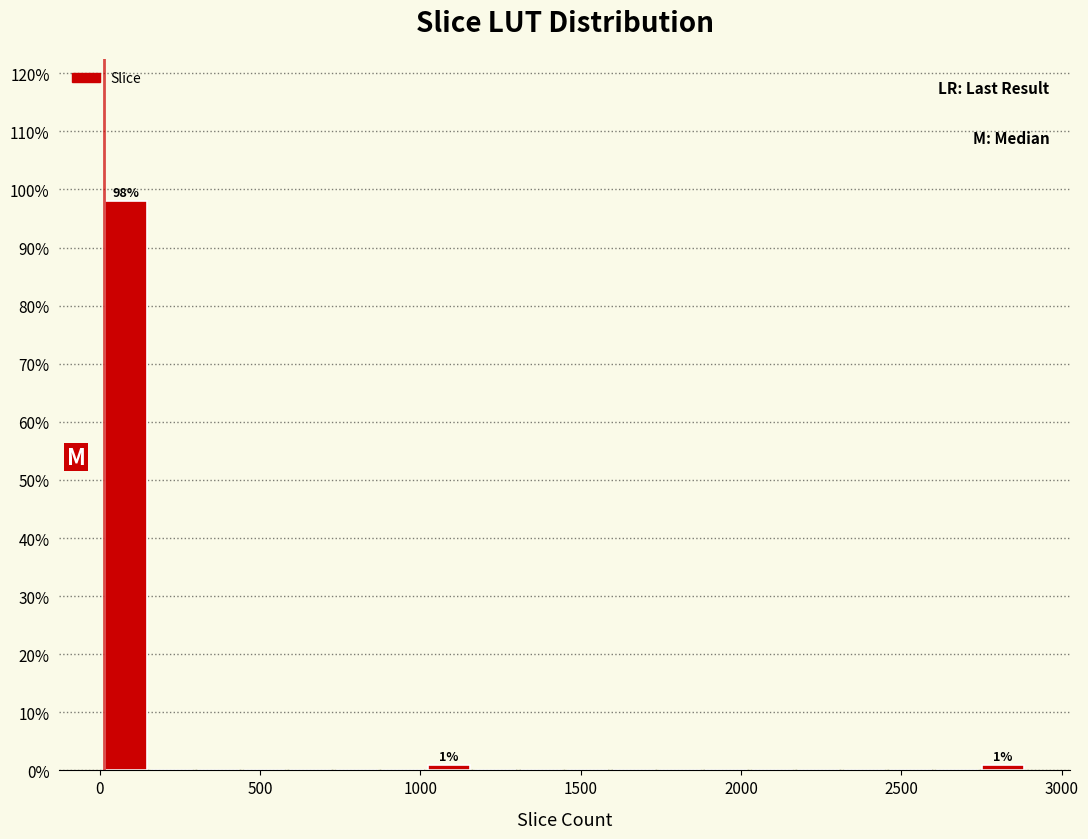

Read against the x-axis, roughly where is the centre of the tallest bar?

100